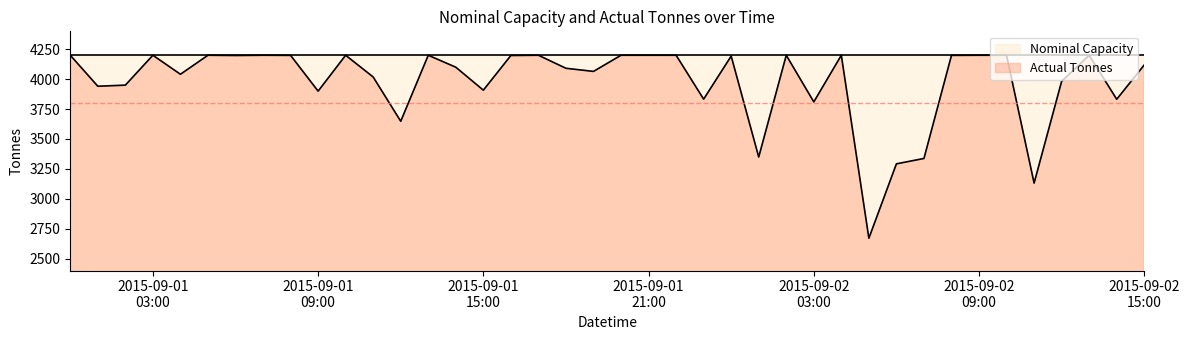

Rank the series by their average value, from lowest to highest.

Actual Tonnes, Nominal Capacity